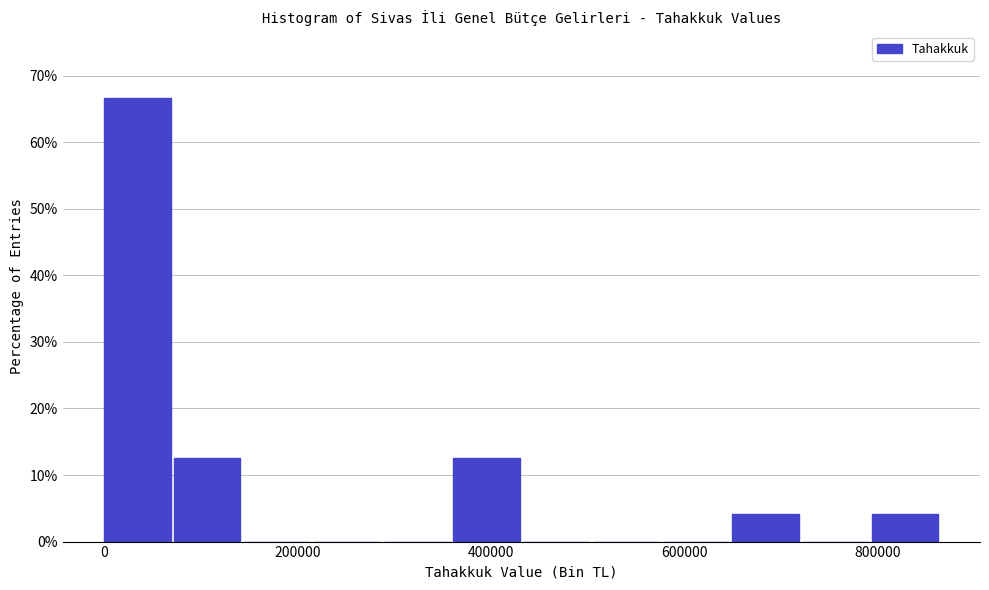

Around what value on the x-axis is the tallest bar? Give the approximate position of its centre, as read against the axis.

40000